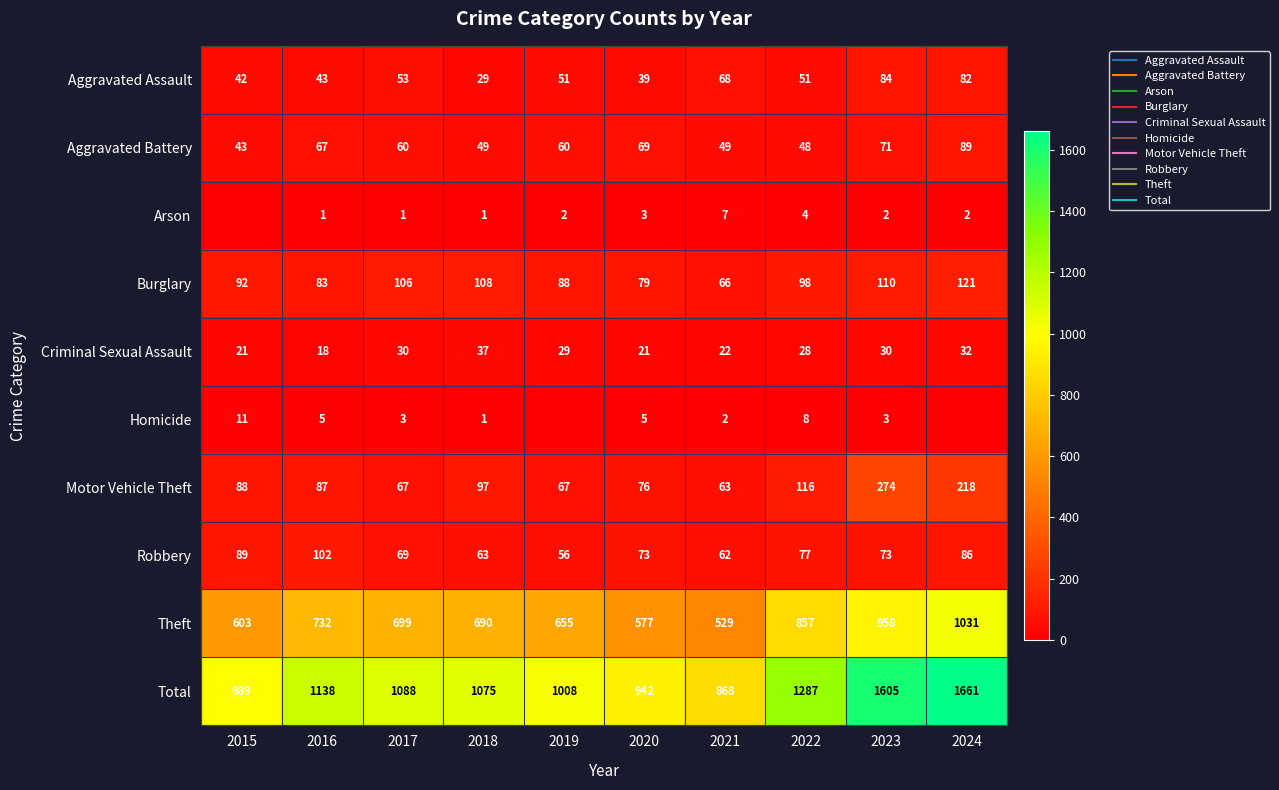

Between 2019 and 2023, which series saw the biggest shift?

Total